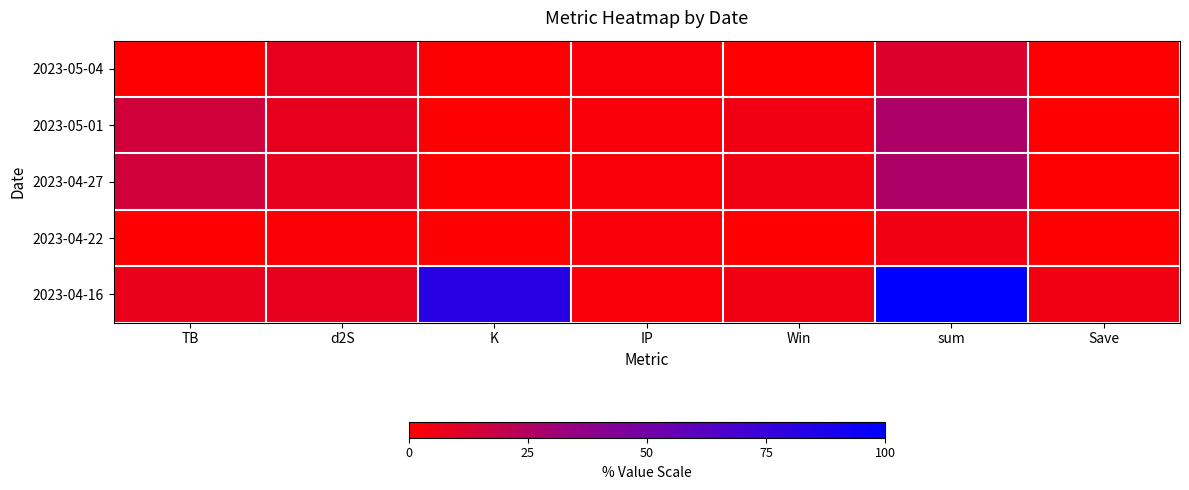

Reading left to right, what are all the values shown in this chart?

2023-05-04: TB=0.8	d2S=8.0	K=0.7	IP=2.4	Win=0.0	sum=11.9	Save=0.0
2023-05-01: TB=15.4	d2S=8.0	K=0.7	IP=2.4	Win=4.8	sum=26.6	Save=0.0
2023-04-27: TB=15.4	d2S=8.0	K=0.7	IP=2.4	Win=4.8	sum=26.6	Save=0.0
2023-04-22: TB=0.0	d2S=1.6	K=0.7	IP=2.4	Win=0.0	sum=4.8	Save=0.0
2023-04-16: TB=7.3	d2S=8.0	K=82.3	IP=2.4	Win=4.8	sum=100.0	Save=4.8